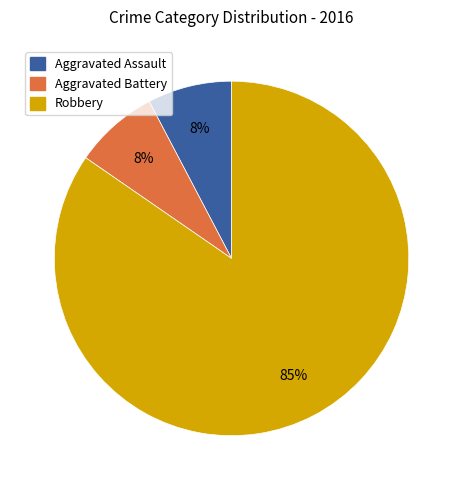

Count the number of slices in the pie.

3